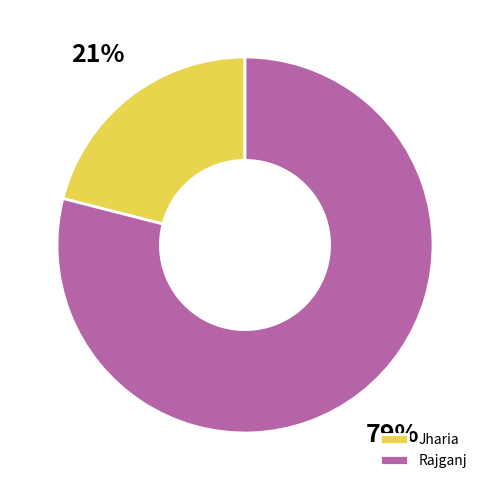

To the nearest percent, what is the average slice percentage?

50%